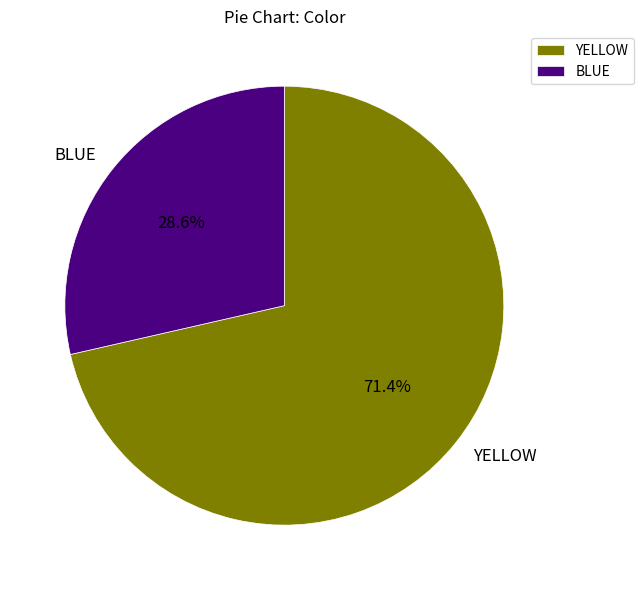

To the nearest percent, what is the average slice percentage?

50%